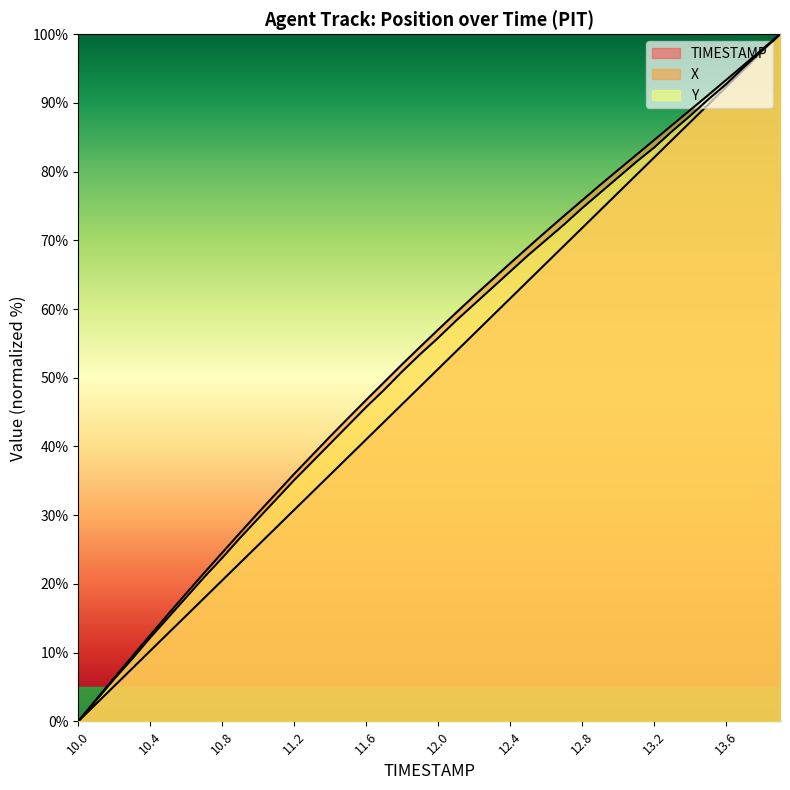

Reading left to right, list all the values displayed in this chart.

TIMESTAMP: 10.0=0.0	10.1=2.6	10.2=5.1	10.3=7.7	10.4=10.3	10.5=12.8	10.6=15.4	10.7=17.9	10.8=20.5	10.9=23.1	11.0=25.6	11.1=28.2	11.2=30.8	11.3=33.3	11.4=35.9	11.5=38.5	11.6=41.0	11.7=43.6	11.8=46.2	11.9=48.7	12.0=51.3	12.1=53.8	12.2=56.4	12.3=59.0	12.4=61.5	12.5=64.1	12.6=66.7	12.7=69.2	12.8=71.8	12.9=74.4	13.0=76.9	13.1=79.5	13.2=82.1	13.3=84.6	13.4=87.2	13.5=89.7	13.6=92.3	13.7=94.9	13.8=97.4	13.9=100.0
X: 10.0=0.0	10.1=3.2	10.2=6.3	10.3=9.5	10.4=12.5	10.5=15.6	10.6=18.6	10.7=21.6	10.8=24.5	10.9=27.5	11.0=30.4	11.1=33.2	11.2=36.0	11.3=38.7	11.4=41.5	11.5=44.1	11.6=46.8	11.7=49.4	11.8=52.0	11.9=54.5	12.0=57.0	12.1=59.5	12.2=61.9	12.3=64.3	12.4=66.7	12.5=69.0	12.6=71.3	12.7=73.6	12.8=75.8	12.9=78.1	13.0=80.2	13.1=82.4	13.2=84.6	13.3=86.8	13.4=89.0	13.5=91.1	13.6=93.3	13.7=95.5	13.8=97.8	13.9=100.0
Y: 10.0=0.0	10.1=3.1	10.2=6.2	10.3=9.1	10.4=12.2	10.5=15.1	10.6=18.0	10.7=21.0	10.8=23.8	10.9=26.7	11.0=29.5	11.1=32.3	11.2=35.1	11.3=37.8	11.4=40.4	11.5=43.1	11.6=45.7	11.7=48.3	11.8=50.9	11.9=53.4	12.0=55.8	12.1=58.3	12.2=60.7	12.3=63.1	12.4=65.5	12.5=67.8	12.6=70.1	12.7=72.3	12.8=74.7	12.9=76.9	13.0=79.2	13.1=81.4	13.2=83.5	13.3=85.9	13.4=88.1	13.5=90.5	13.6=92.7	13.7=95.2	13.8=97.6	13.9=100.0